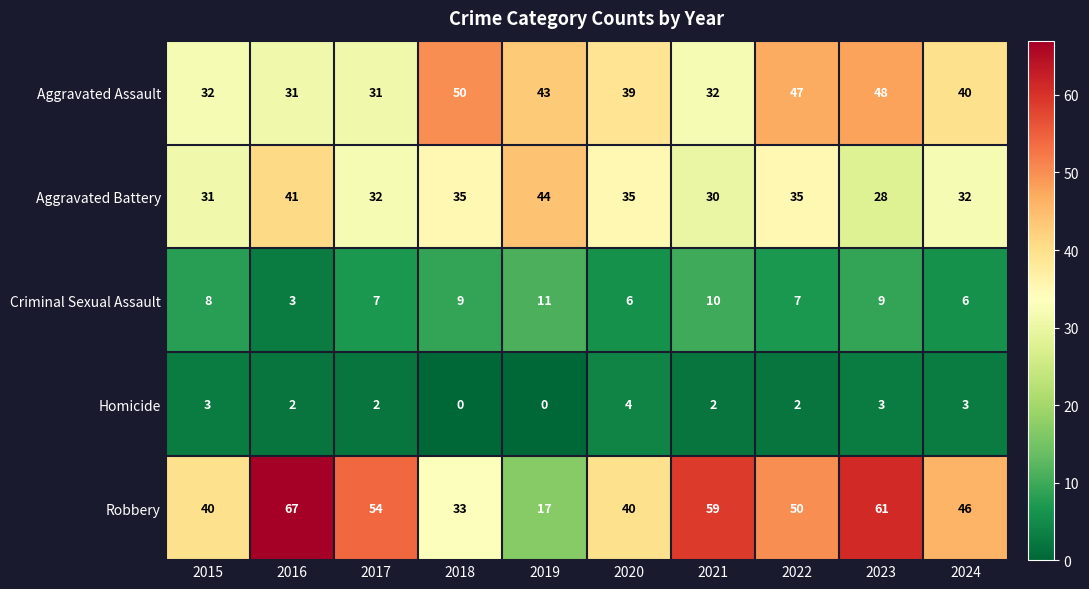

The value of Homicide at 2015 is 3. True or false?

True